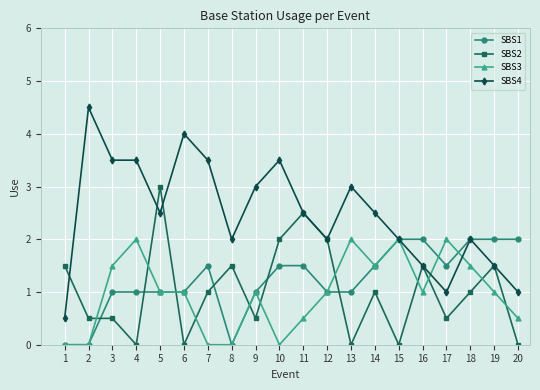

What is the average value of the SBS4 series?

2.5